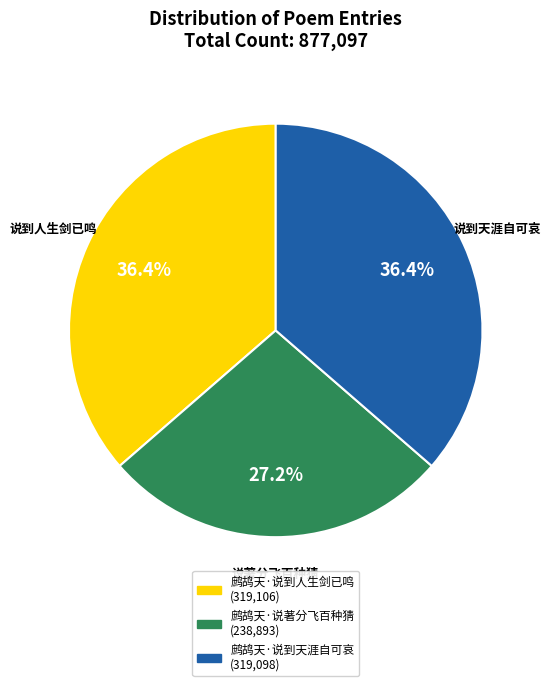

True or false: 鹧鸪天·说著分飞百种猜 accounts for 32% of the total.

False